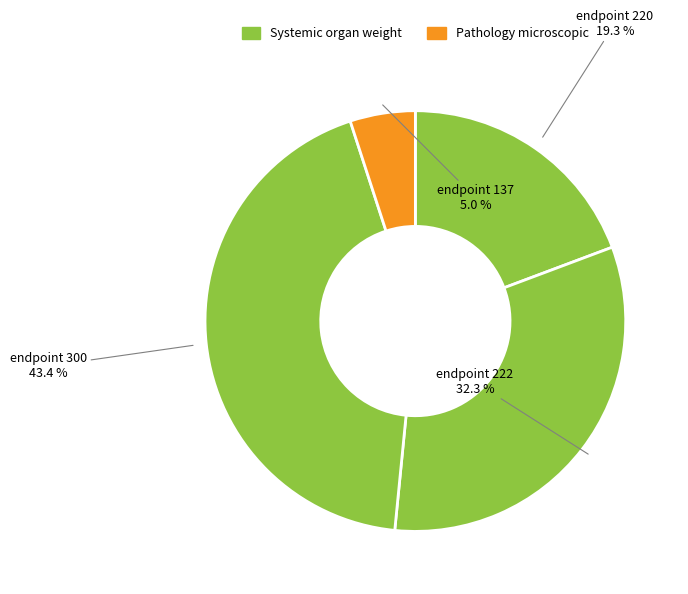

How many segments does this pie chart have?

4